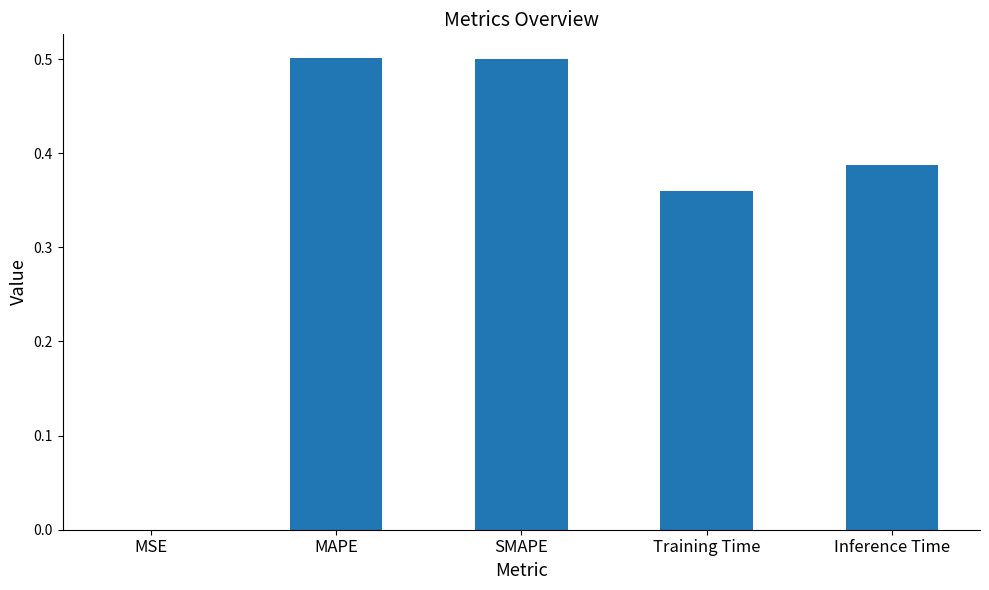

What is the approximate value at SMAPE?

0.5